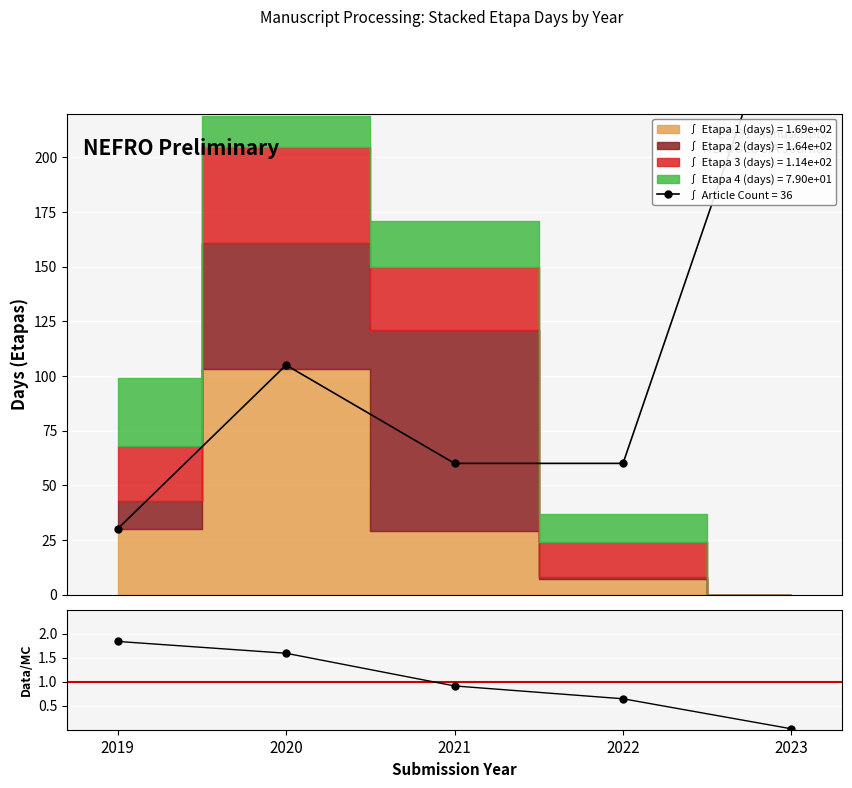

At which label does Mean dias / overall mean reach its peak?

2019